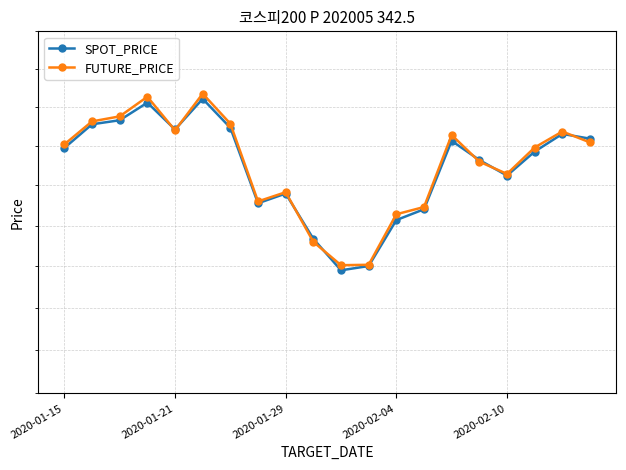

At which label does SPOT_PRICE first exceed 299?

2020-01-15